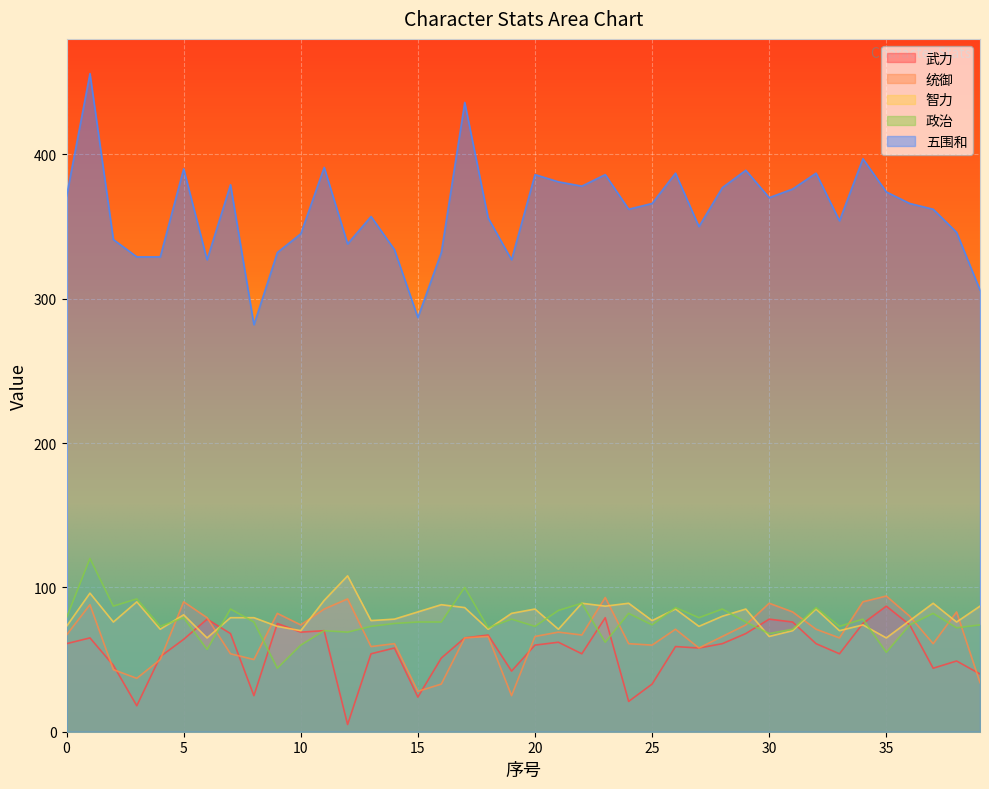

Where is the first local maximum for 政治?

1